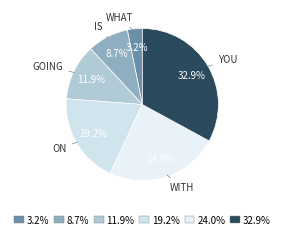

Rank the categories by value from lowest to highest.

what, is, going, on, with, you